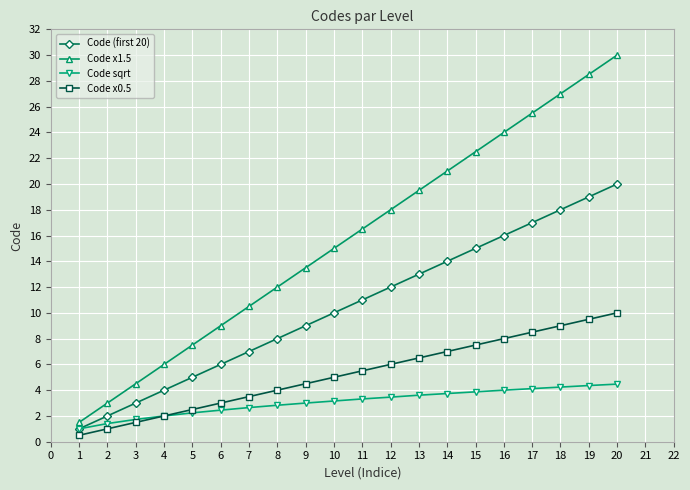

True or false: Code x1.5 has a value of 5.8 at 11.

False